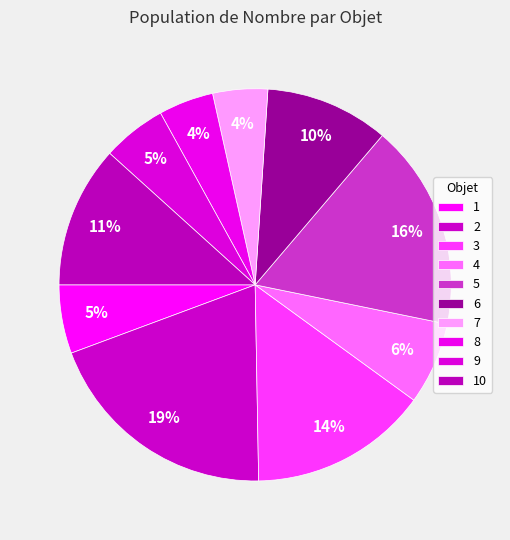

Is it true that 10 is 12% of the pie?

True